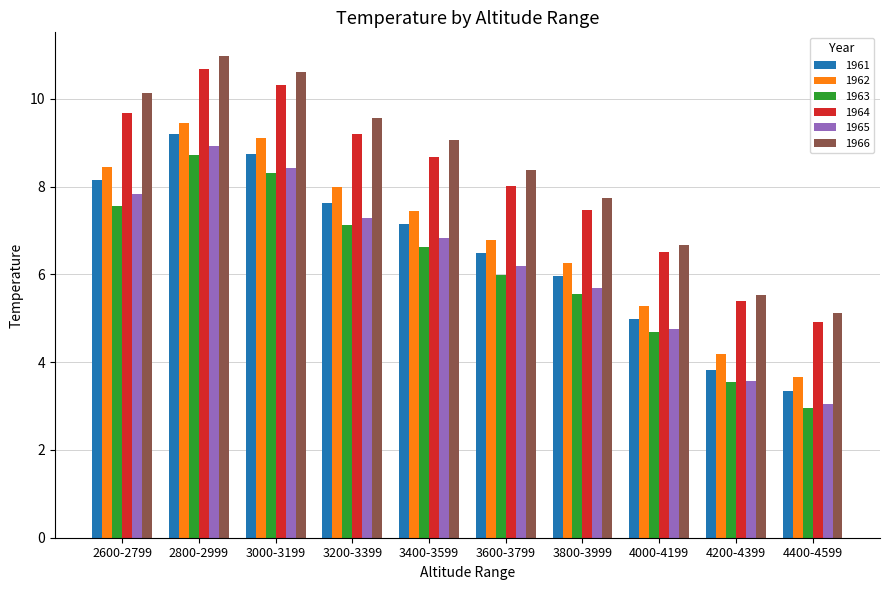

List the series in order of their peak value, highest first.

1966, 1964, 1962, 1961, 1965, 1963